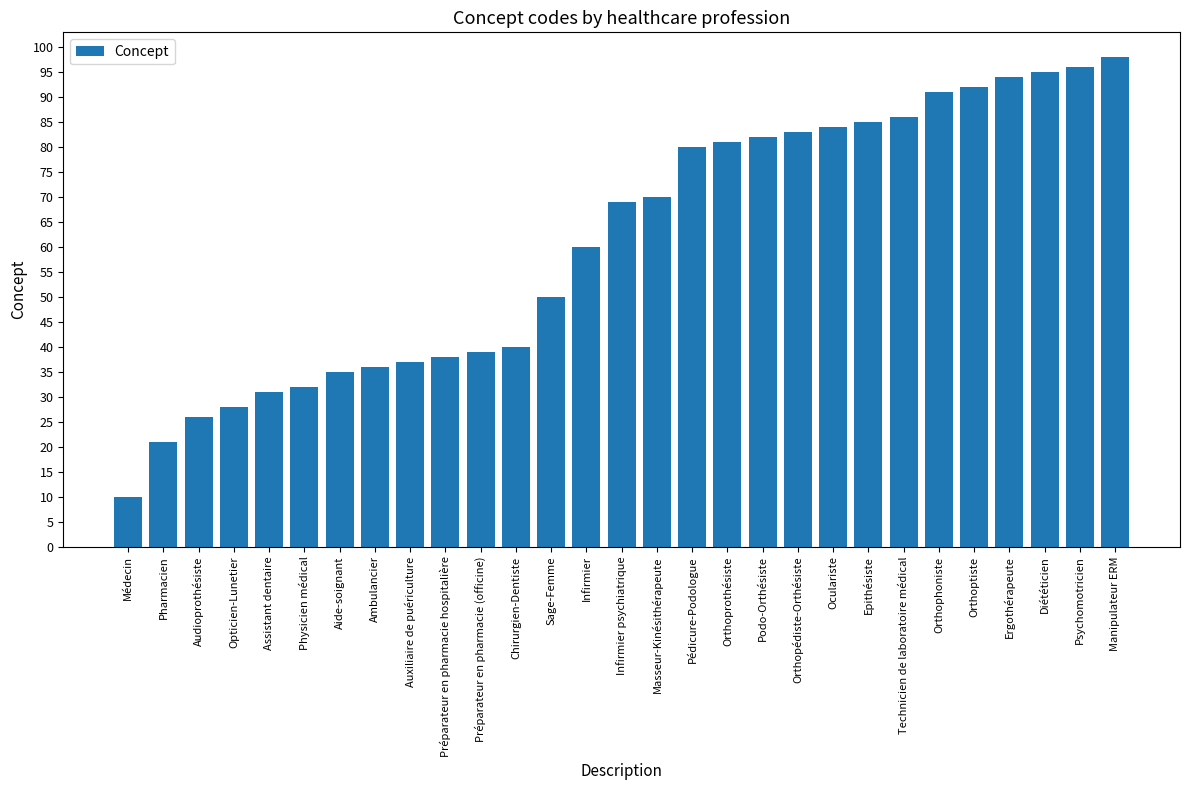

What is the maximum value shown in the chart?

98